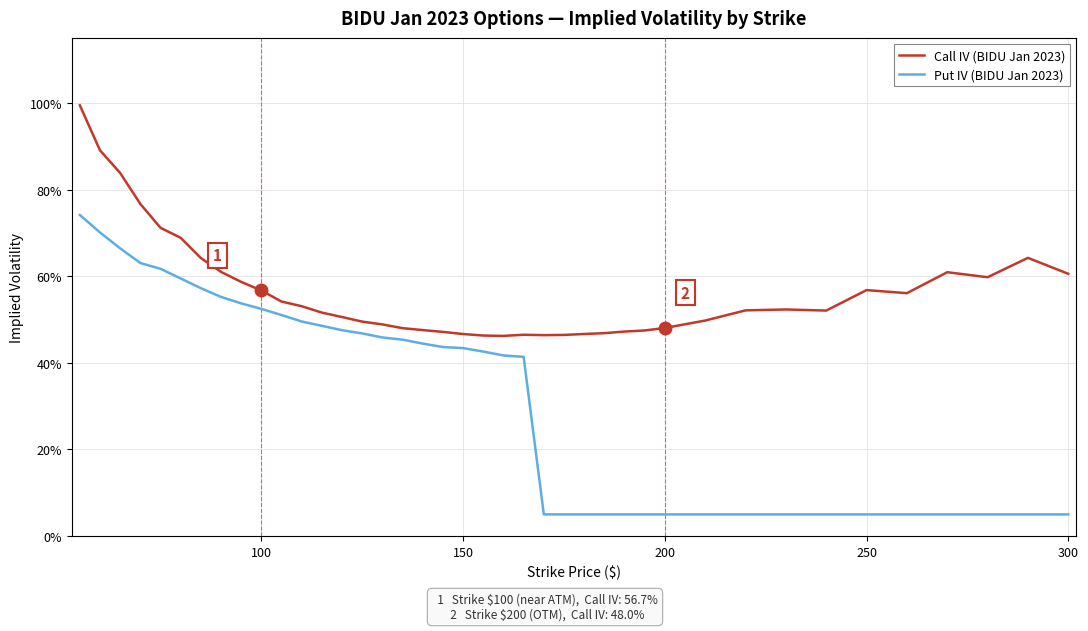

What are all the series names shown in the legend?

Call IV (BIDU Jan 2023), Put IV (BIDU Jan 2023)